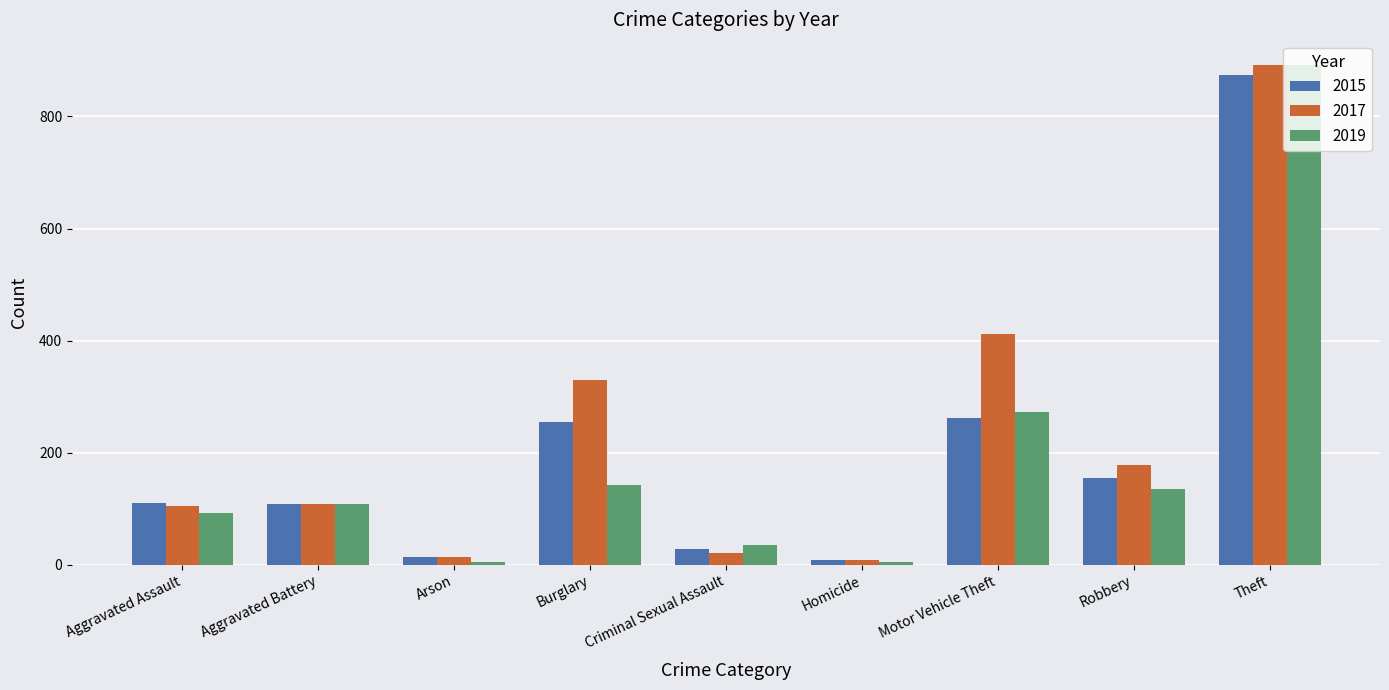

What is the sum of the 2019 values at Homicide and Motor Vehicle Theft?

278